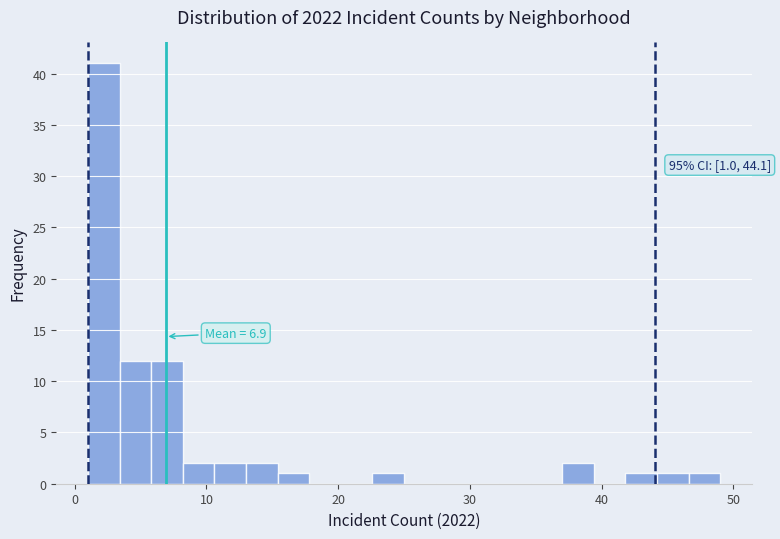

Around what value on the x-axis is the tallest bar? Give the approximate position of its centre, as read against the axis.

2